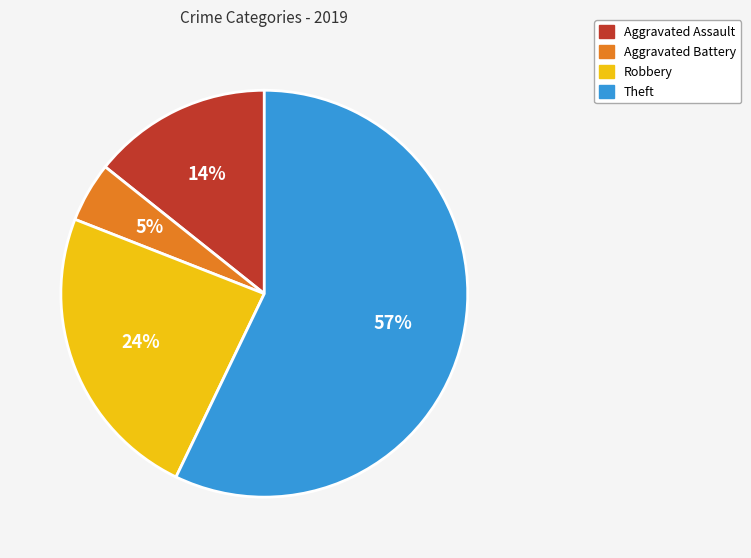

To the nearest percent, what portion does Aggravated Assault represent?

14%